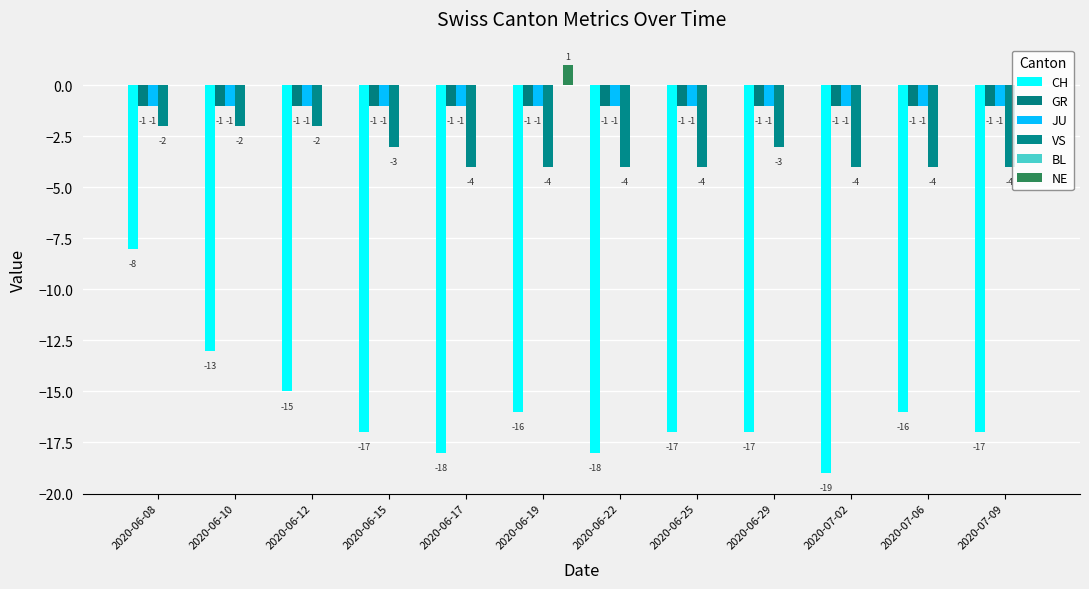

Does the chart contain stacked bars?

No